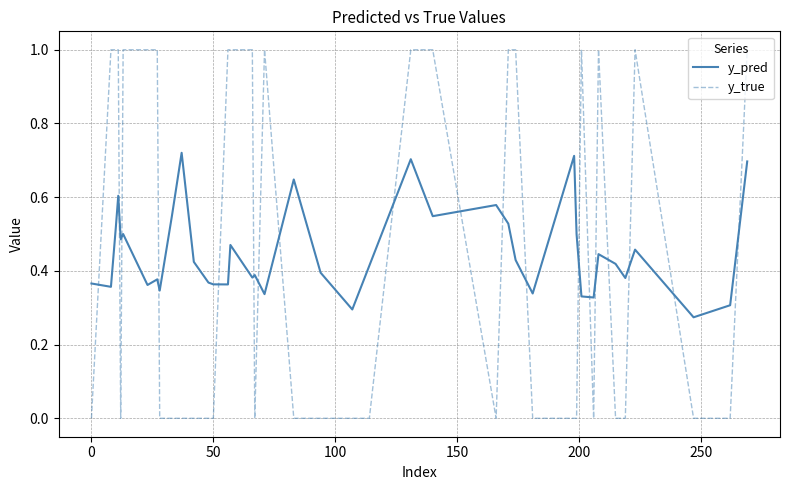

Count the y_true values in the range 0 to 1.

40